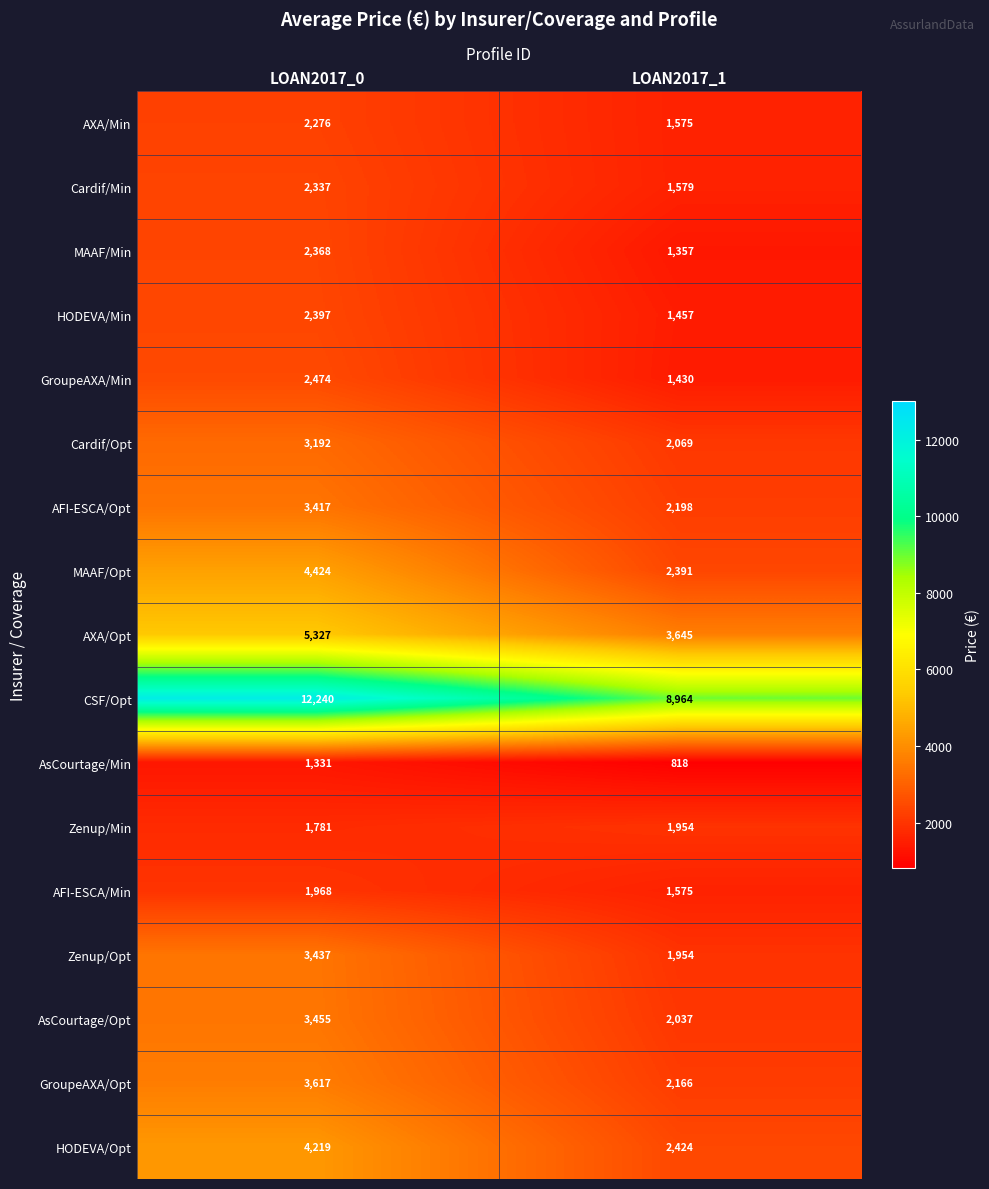

Count the number of categories in the chart.

2